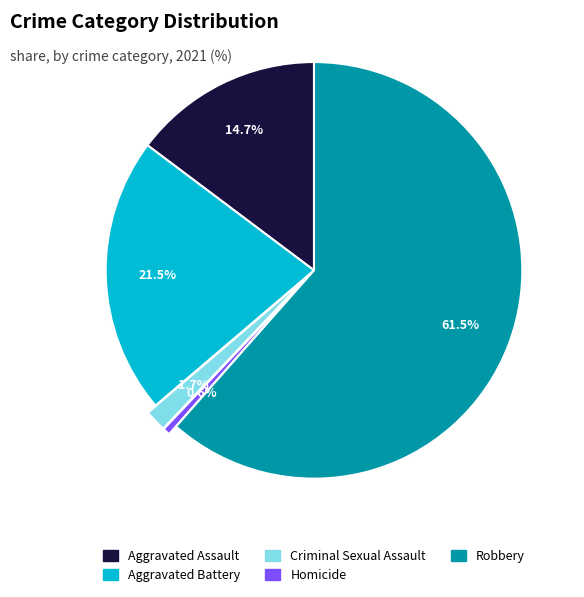

Does Homicide represent more than half of the total?

No